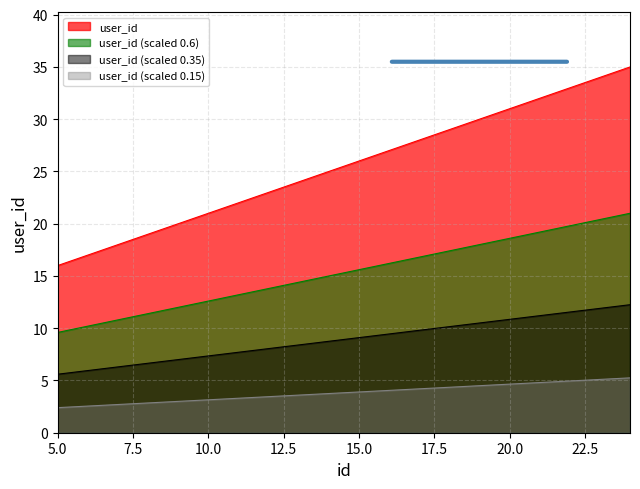

Which label corresponds to the smallest value in the chart?

5.0